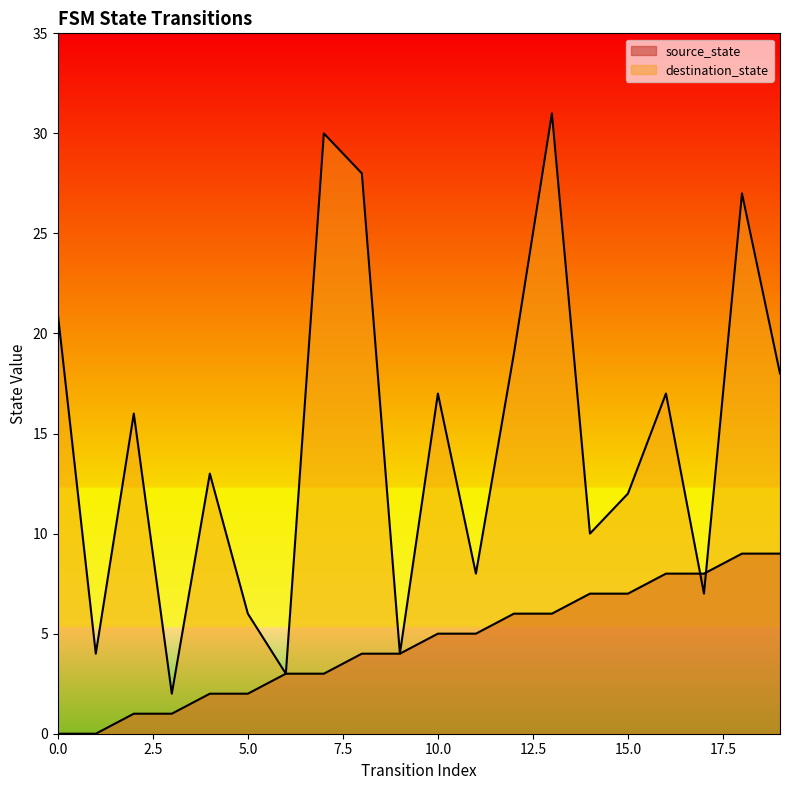

True or false: source_state has more than 1 interior local peaks.

False